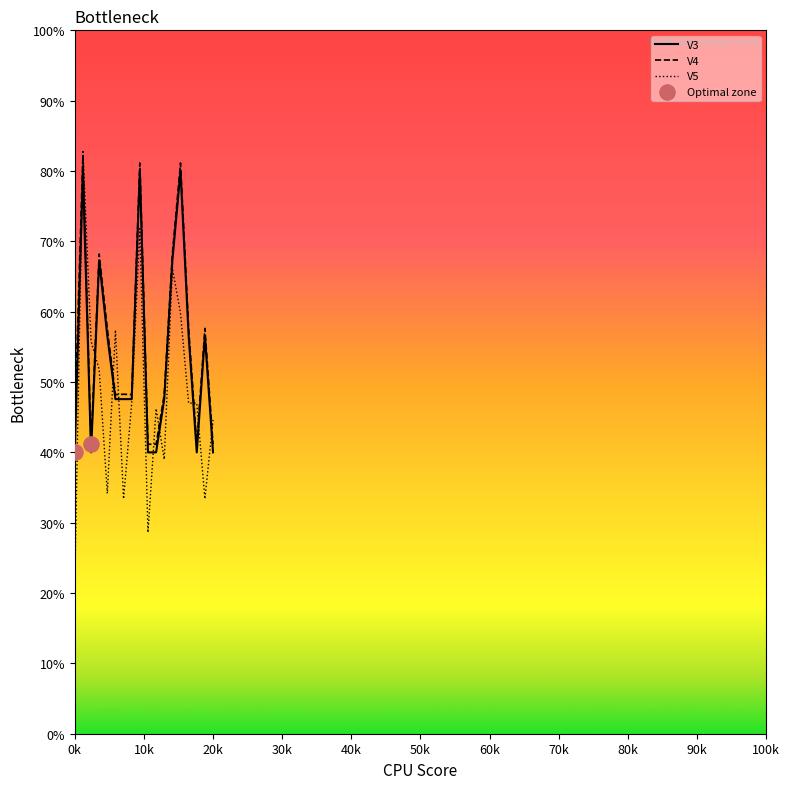

Which series has the largest range (max minus min)?

V5